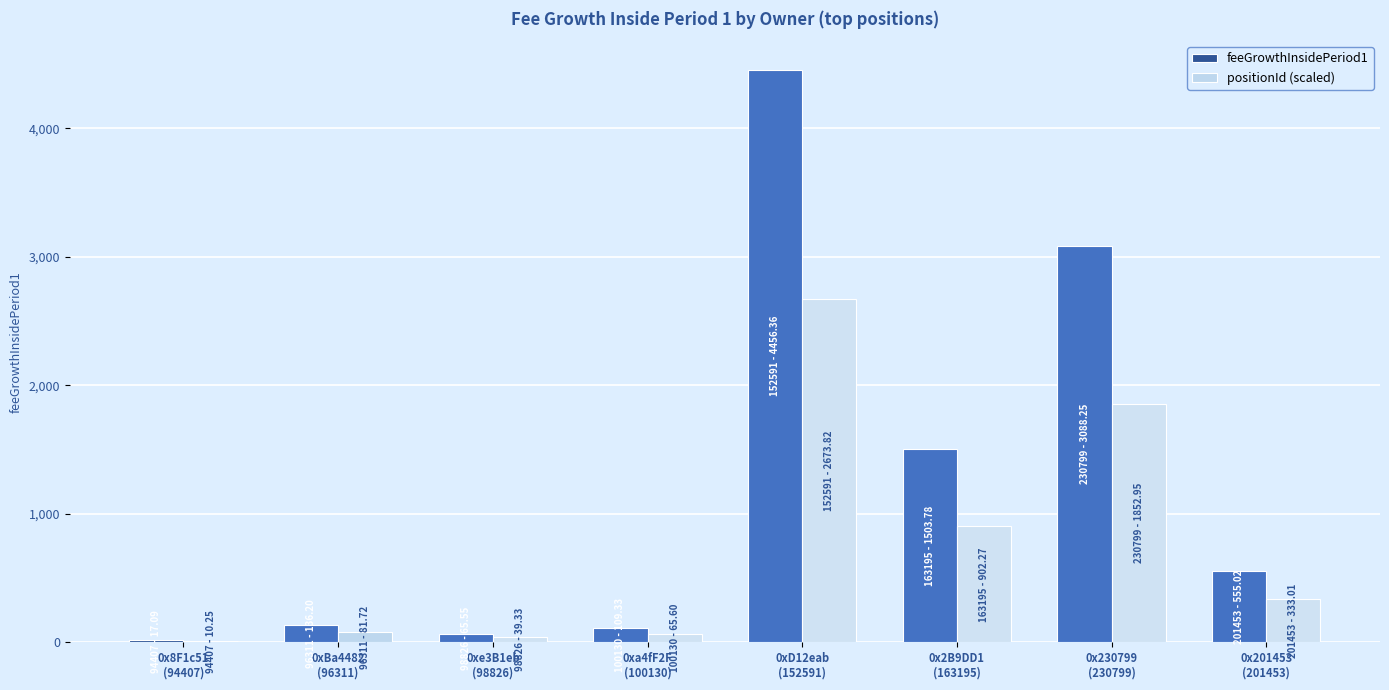

What is the sum of all feeGrowthInsidePeriod1 values?

9931.6